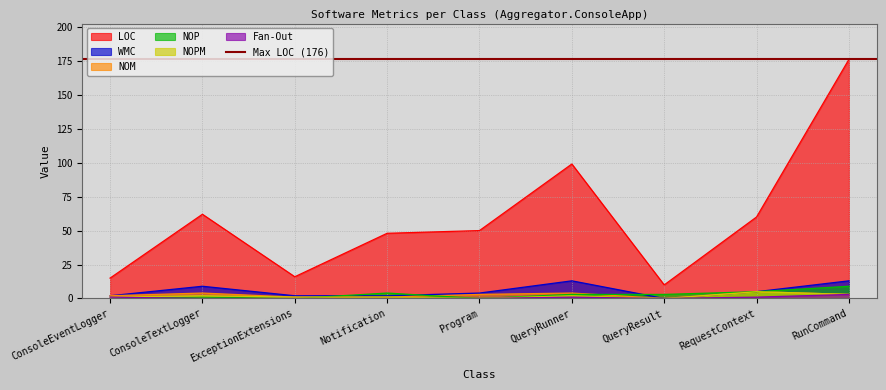

Reading left to right, extract all data points from this chart.

LOC: 15	62	16	48	50	99	10	60	176
NOM: 2	4	1	1	3	4	0	5	3
NOP: 0	1	0	4	0	3	3	5	9
WMC: 2	9	2	2	4	13	0	5	13
NOPM: 1	2	1	1	0	2	0	5	3
Fan-Out: 1	0	0	0	0	1	0	1	3